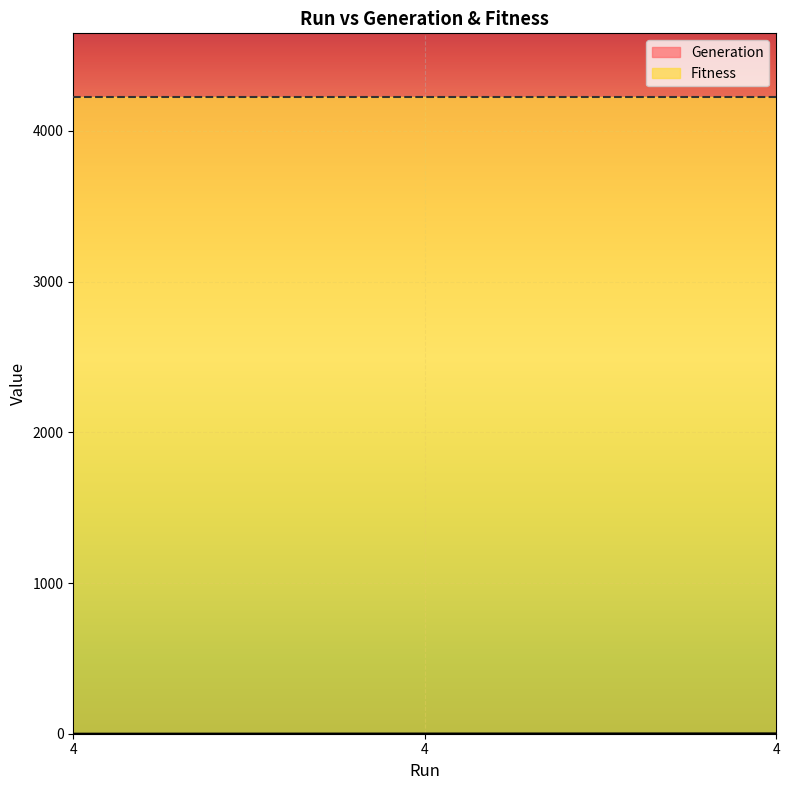

What is the maximum value shown in the chart?

4225